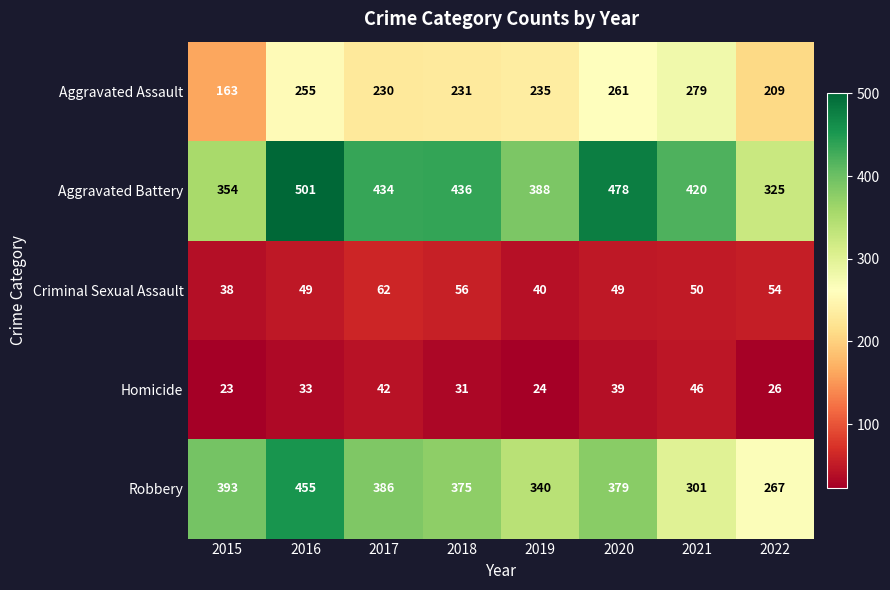

Is it true that Criminal Sexual Assault equals 50 at 2021?

True